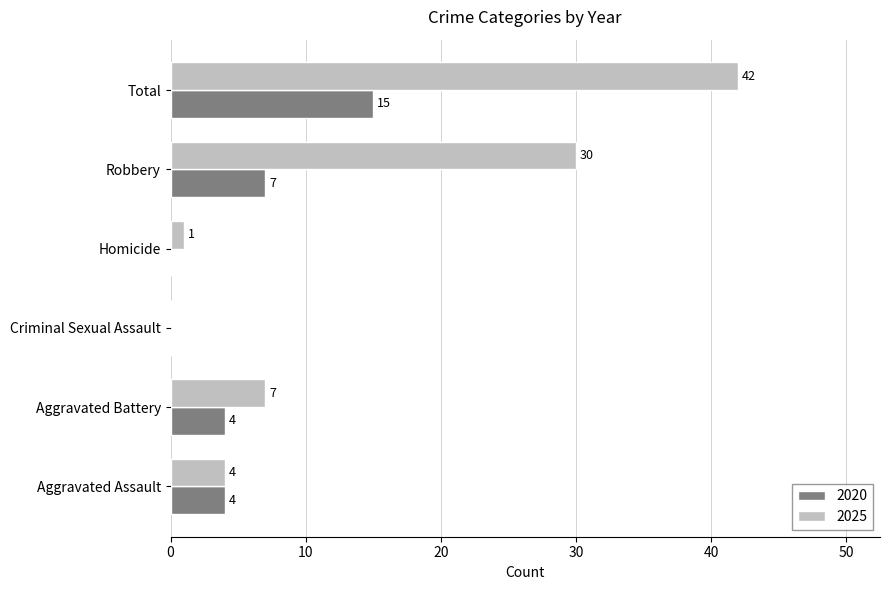

The value of 2025 at Aggravated Battery is 7. True or false?

True